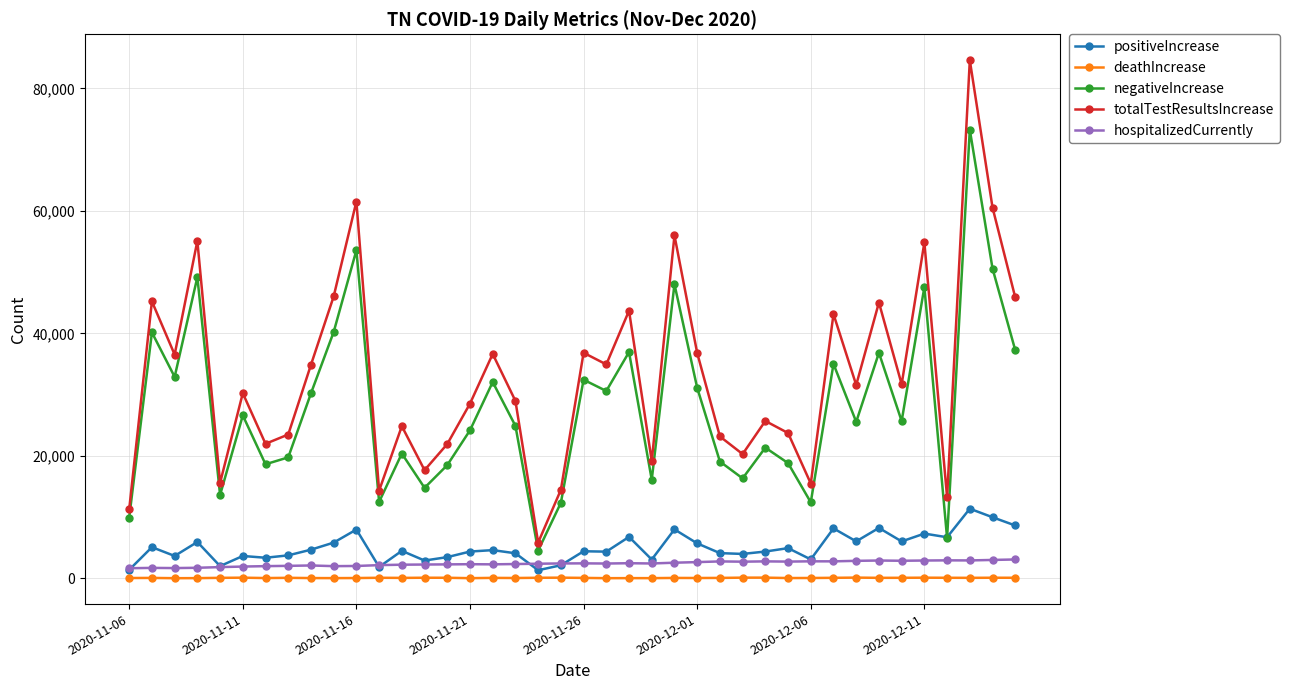

Which series has the largest total across all categories?

totalTestResultsIncrease